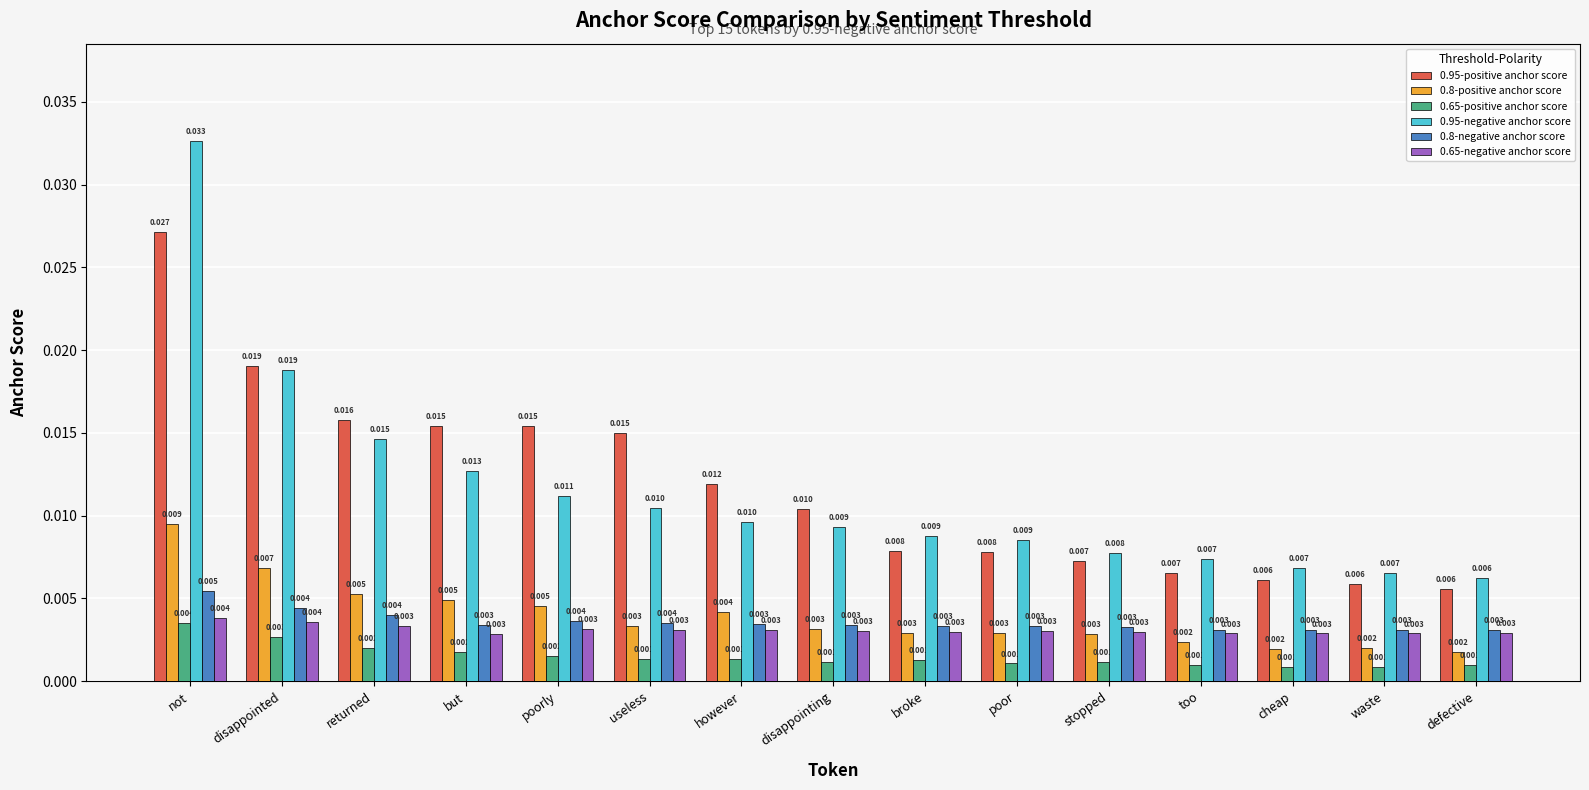

Is the value of 0.95-positive anchor score at poorly greater than the value of 0.95-negative anchor score at cheap?

Yes